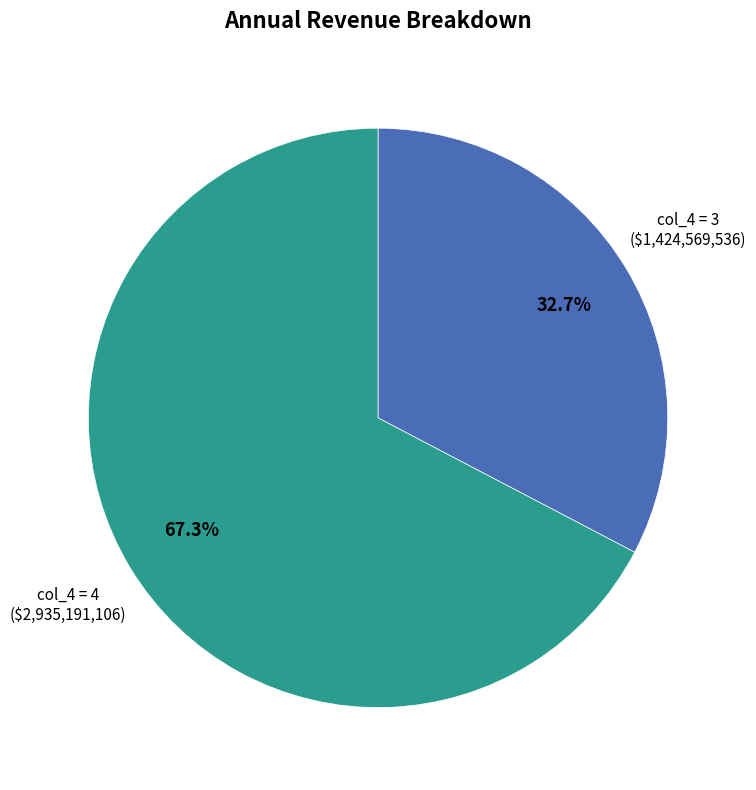

Combined, do col_4 = 4 and col_4 = 3 account for over 50%?

Yes